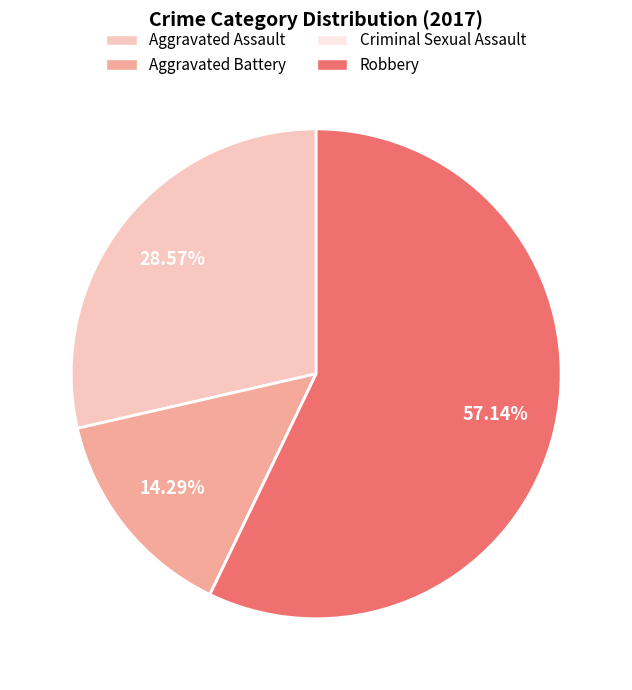

To the nearest percent, what is the difference between the Robbery and Aggravated Battery slice percentages?

43%